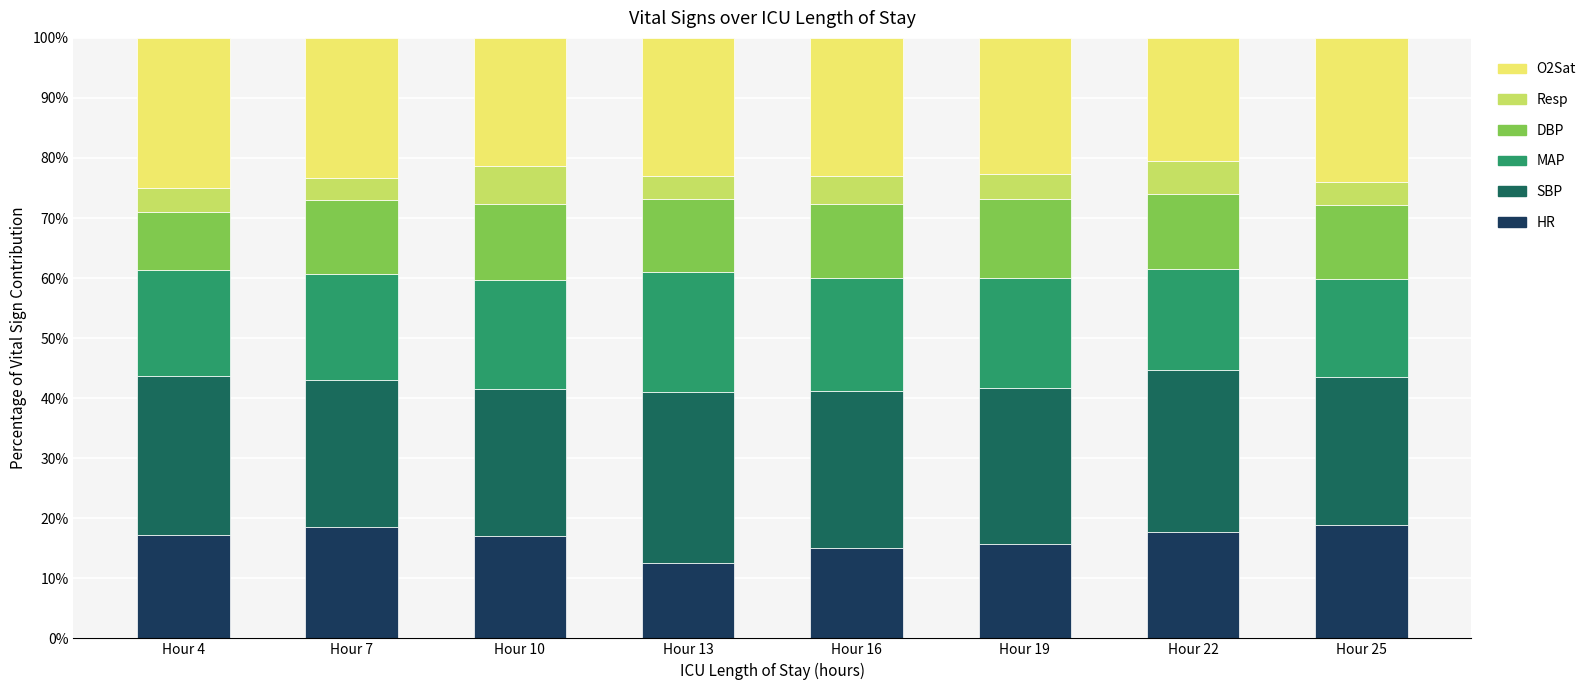

Are the bars grouped side by side (vs. stacked)?

No